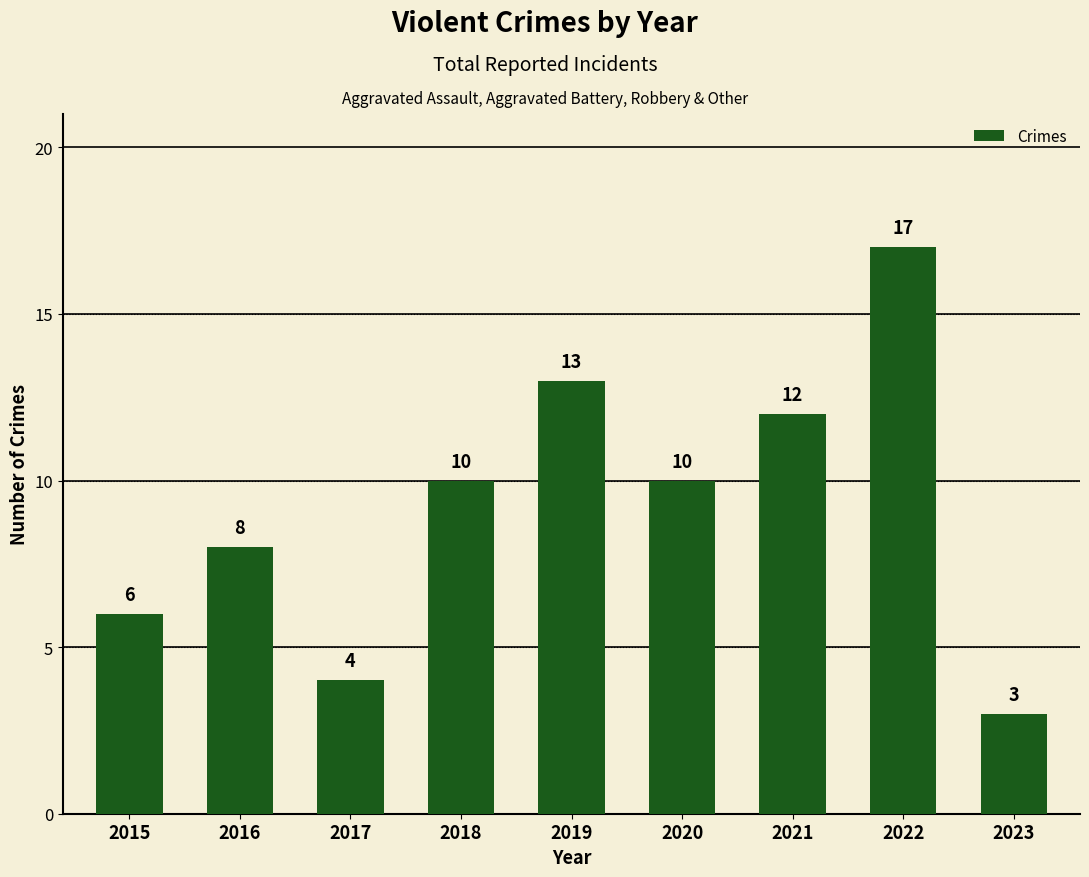

The value at 2019 is 18. True or false?

False